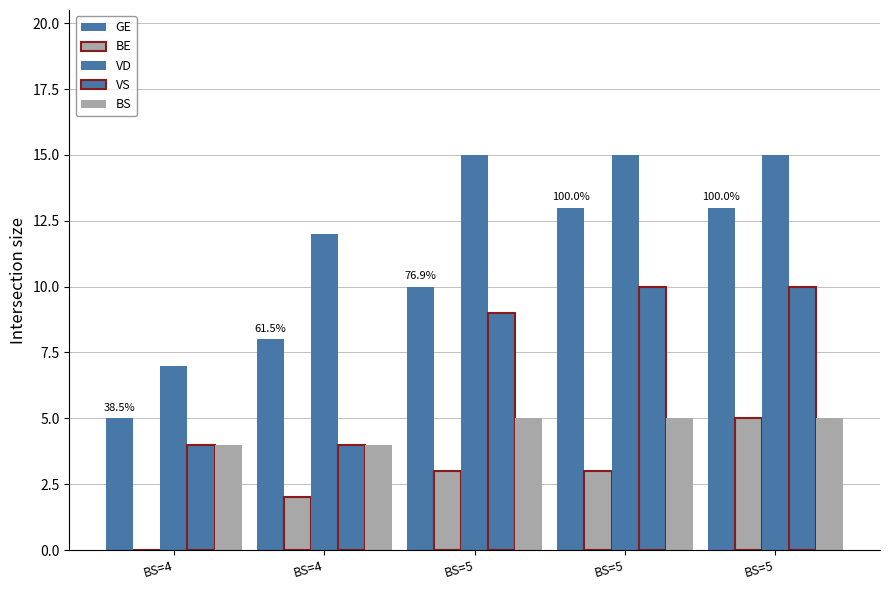

Are the bars grouped side by side (vs. stacked)?

Yes